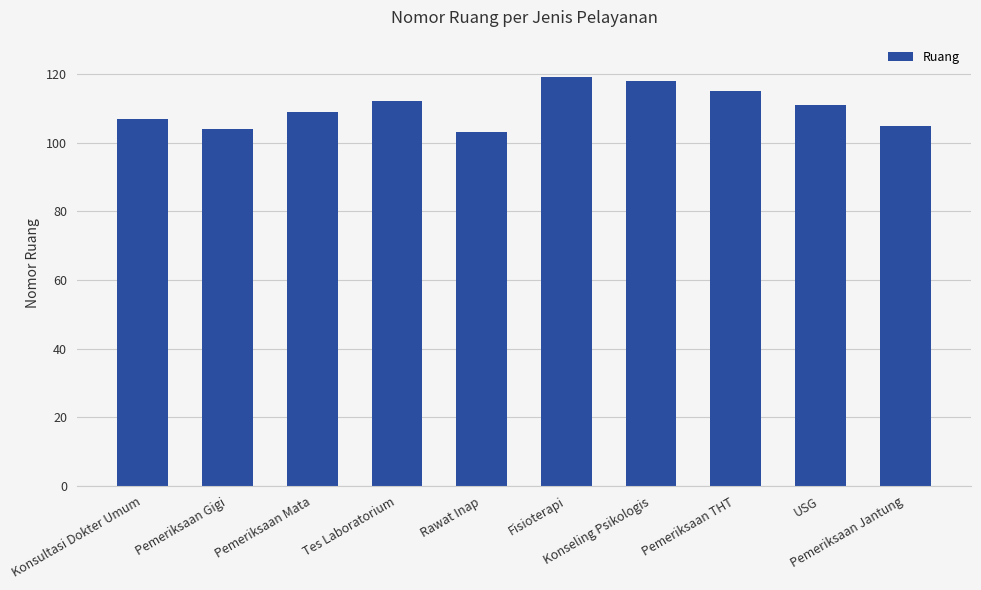

Reading left to right, what are all the values shown in this chart?

107	104	109	112	103	119	118	115	111	105